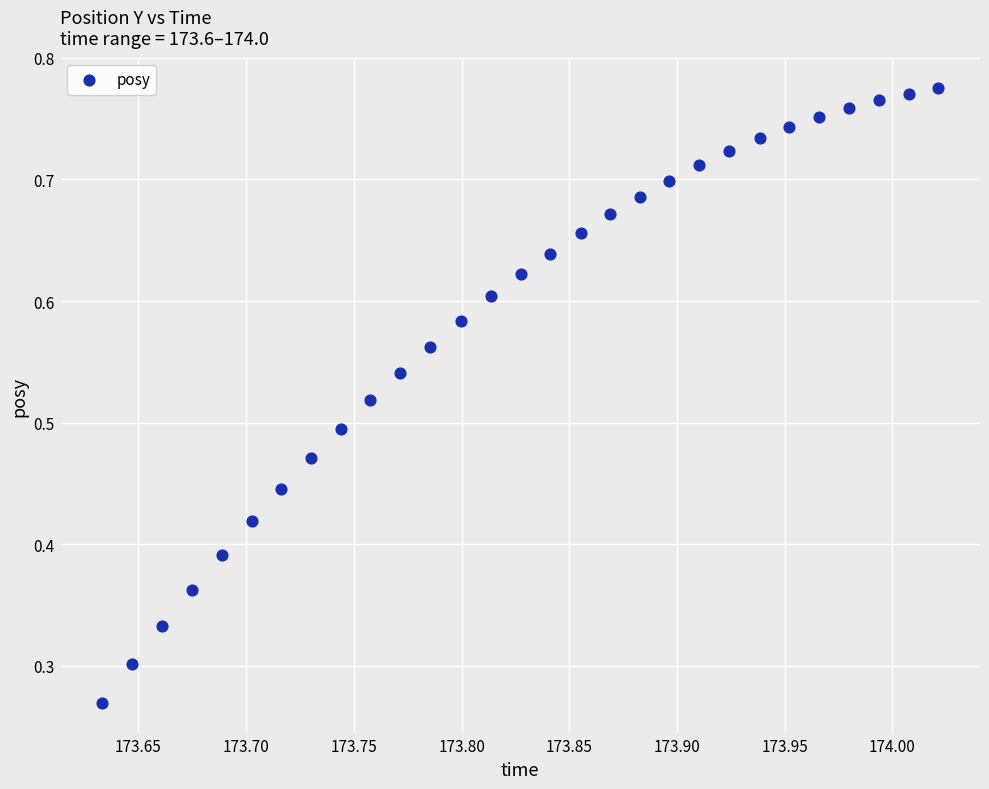

How many points are shown in the scatter plot?

29